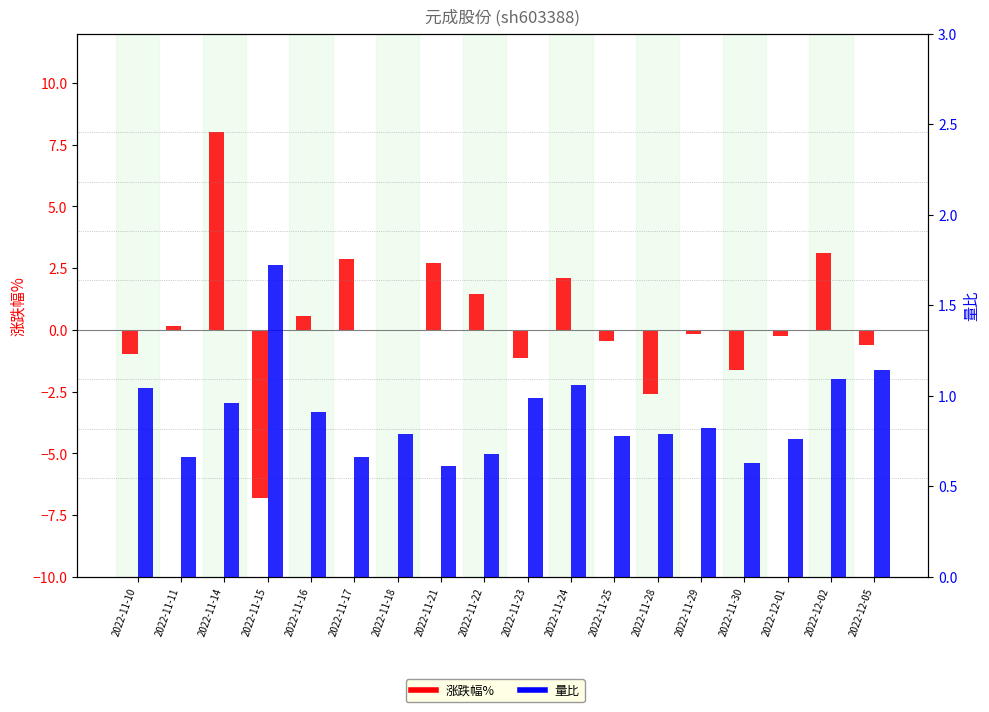

At which category is the sum across all series the highest?

2022-11-14